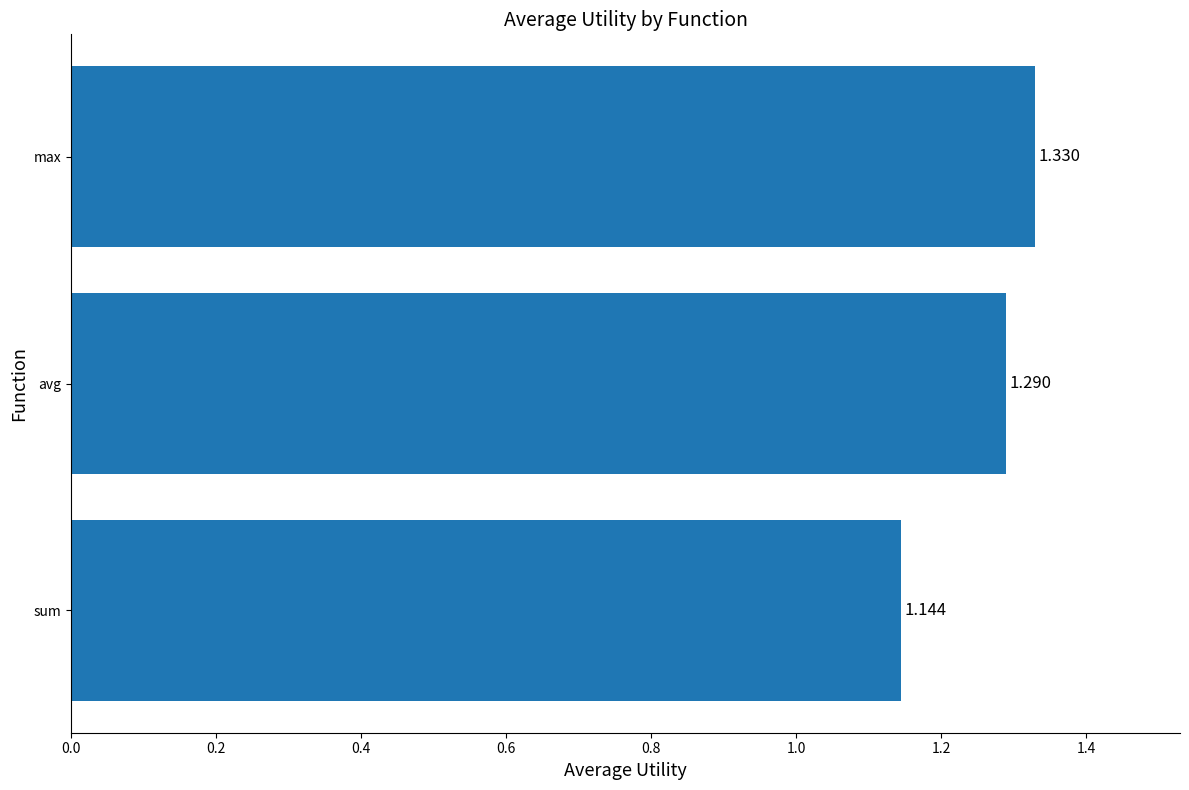

Where is the data nearest to the value 1?

sum